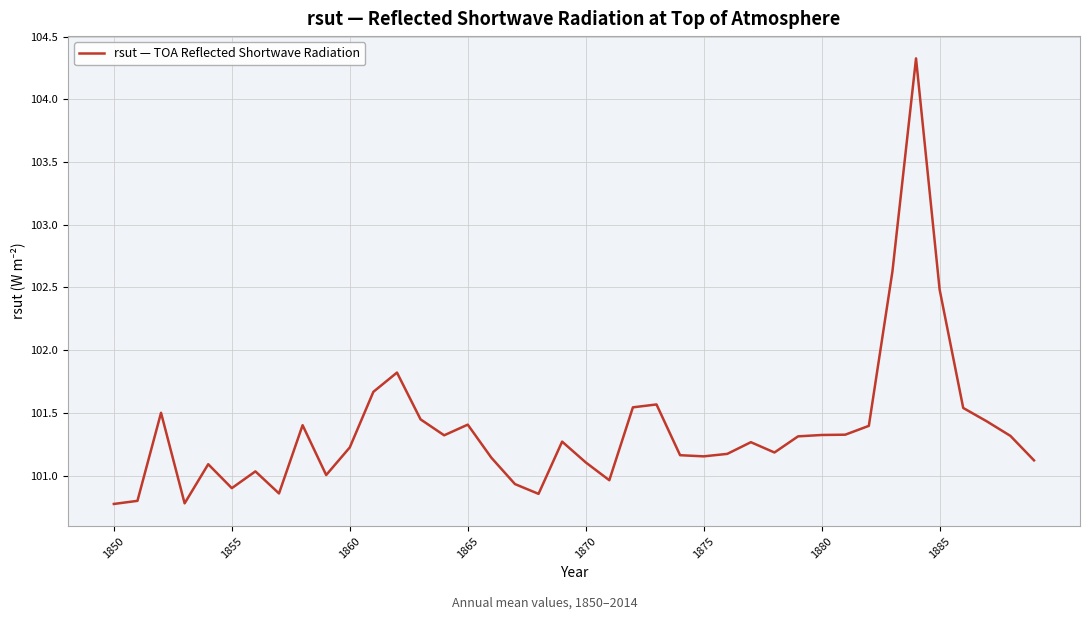

What is the smallest value displayed?

100.8